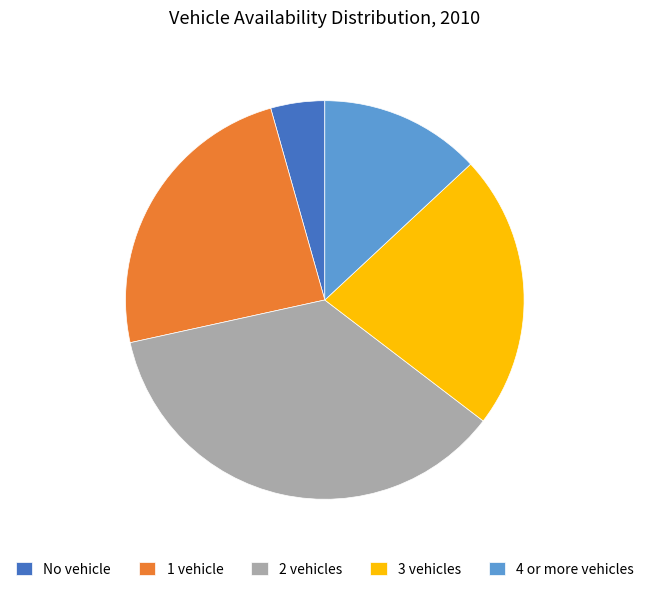

Between 1 vehicle and No vehicle, which is larger?

1 vehicle